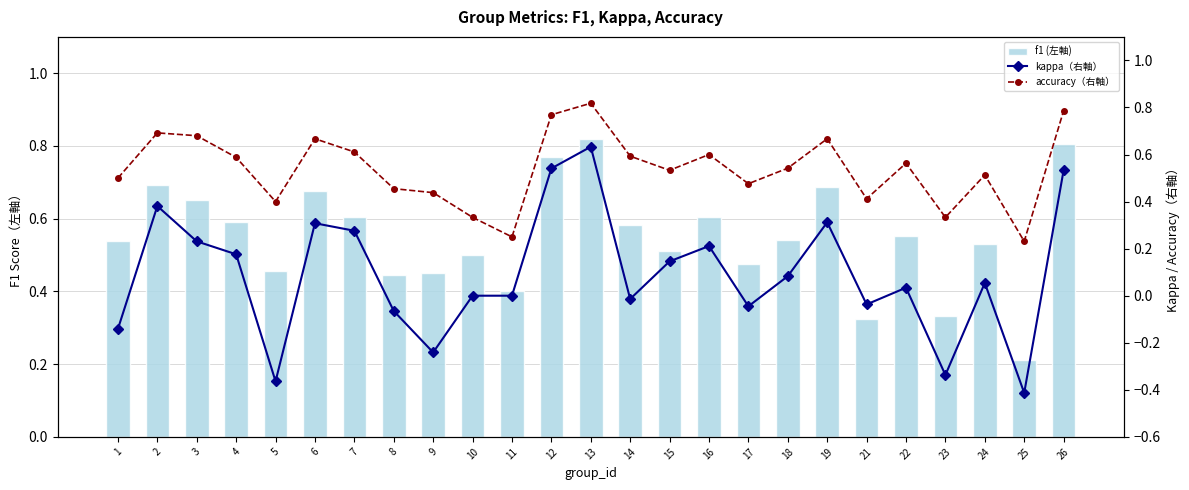

Which series has the largest range (max minus min)?

kappa（右軸）